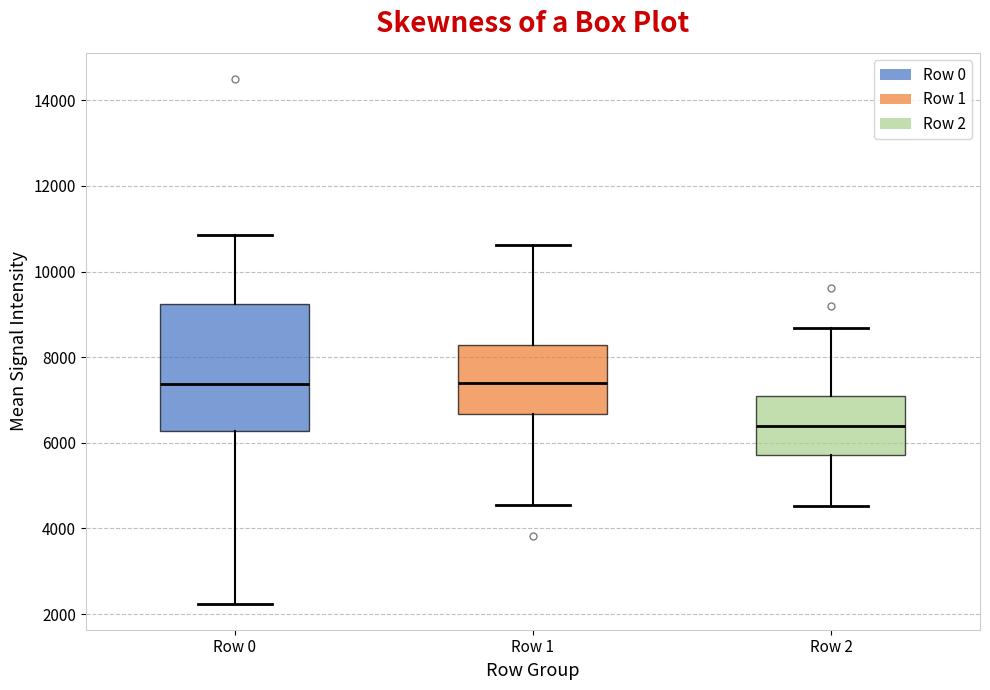

Reading left to right, transcribe this box plot: for each box, give where its median line is, the range the box spans, and where its two whiskers end, as read against the y-axis. The values are not printed on the chart, so give them approximately, as read against the axis.

Row 0: median 7400, box 6200 to 9200, whiskers 2200 to 10800
Row 1: median 7400, box 6600 to 8200, whiskers 4600 to 10600
Row 2: median 6400, box 5800 to 7000, whiskers 4600 to 8600